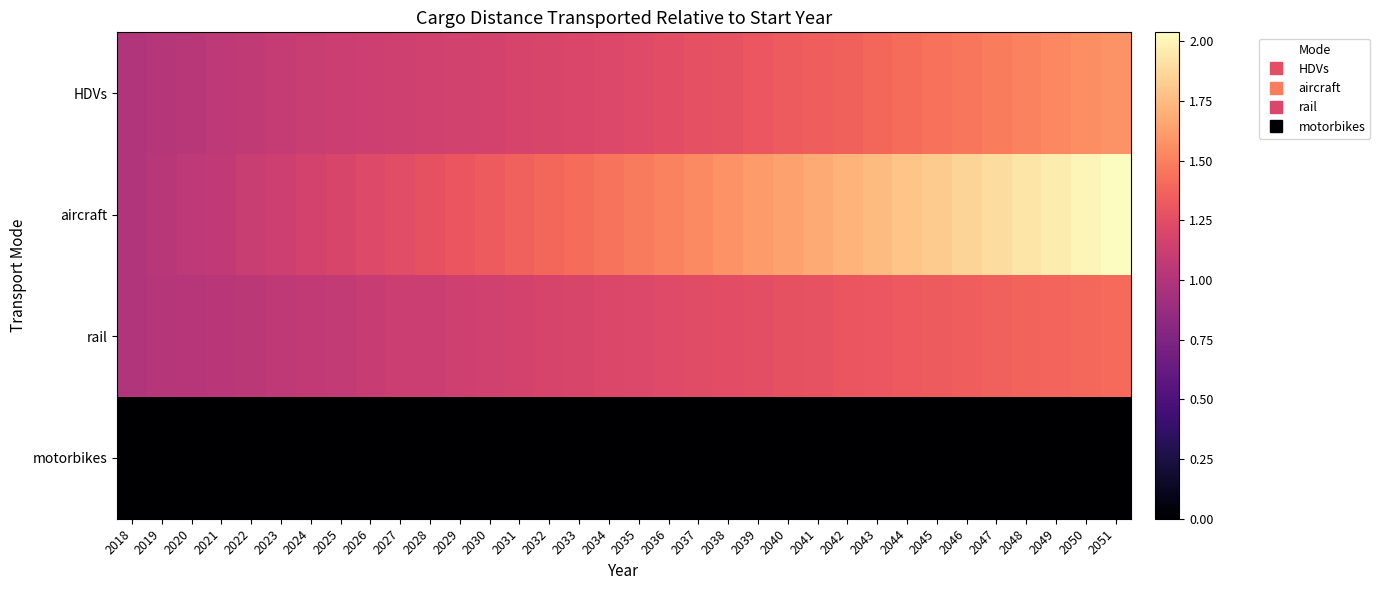

What is the total value across all series at 2048?

4.8